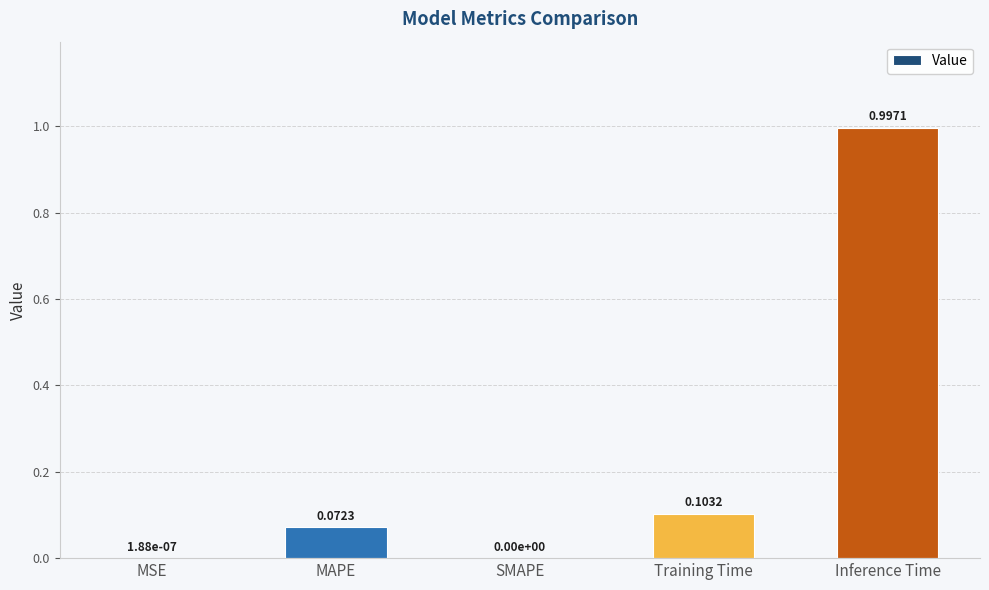

What is the change in value from SMAPE to Training Time?

+0.1